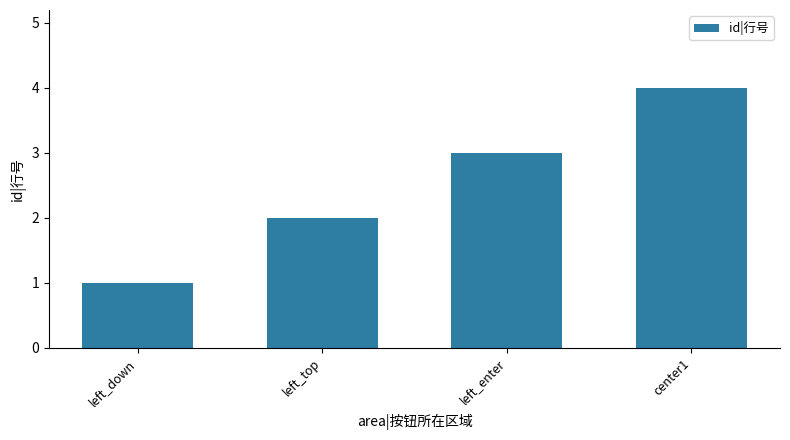

What is the difference between the second highest and minimum values?

2